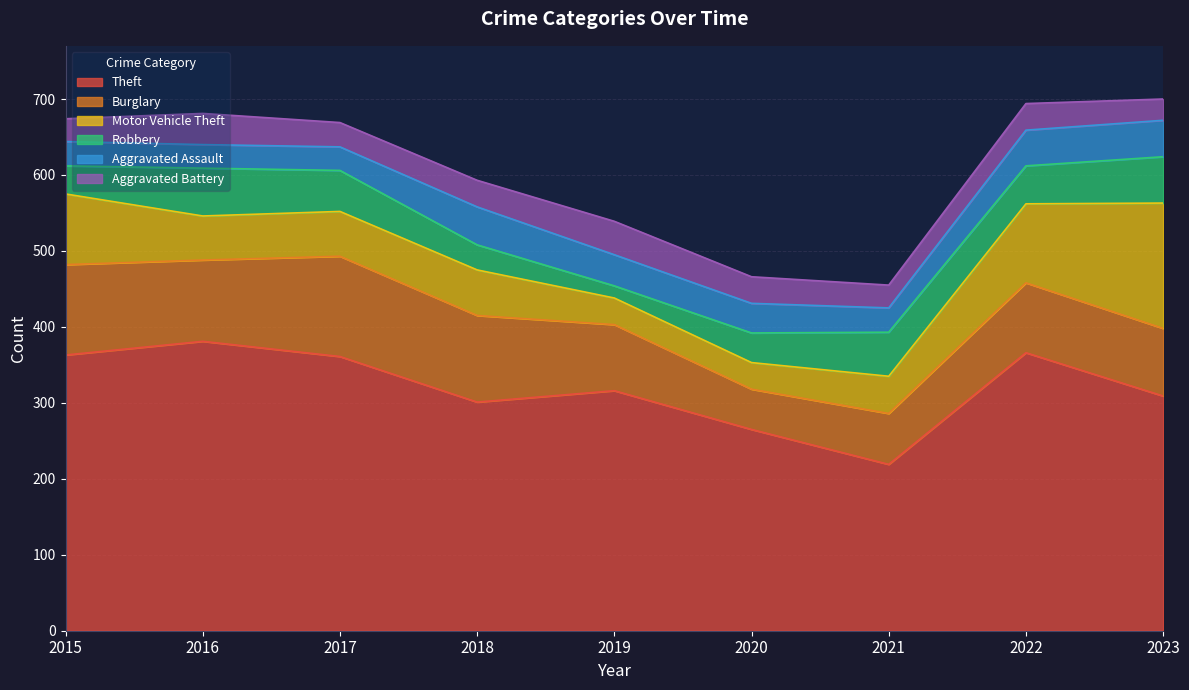

What is the difference between the Aggravated Assault values at 2020 and 2017?

8